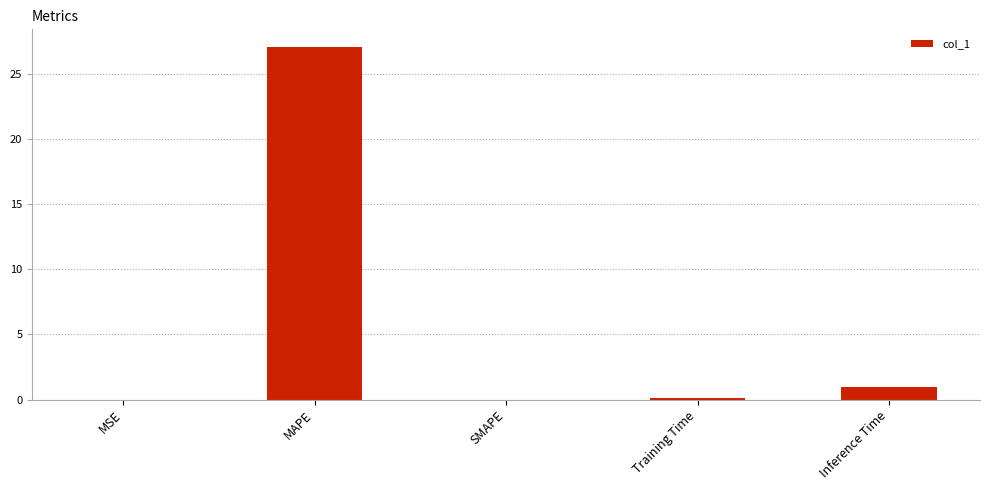

The chart shows a value of 0.0 at SMAPE. True or false?

True